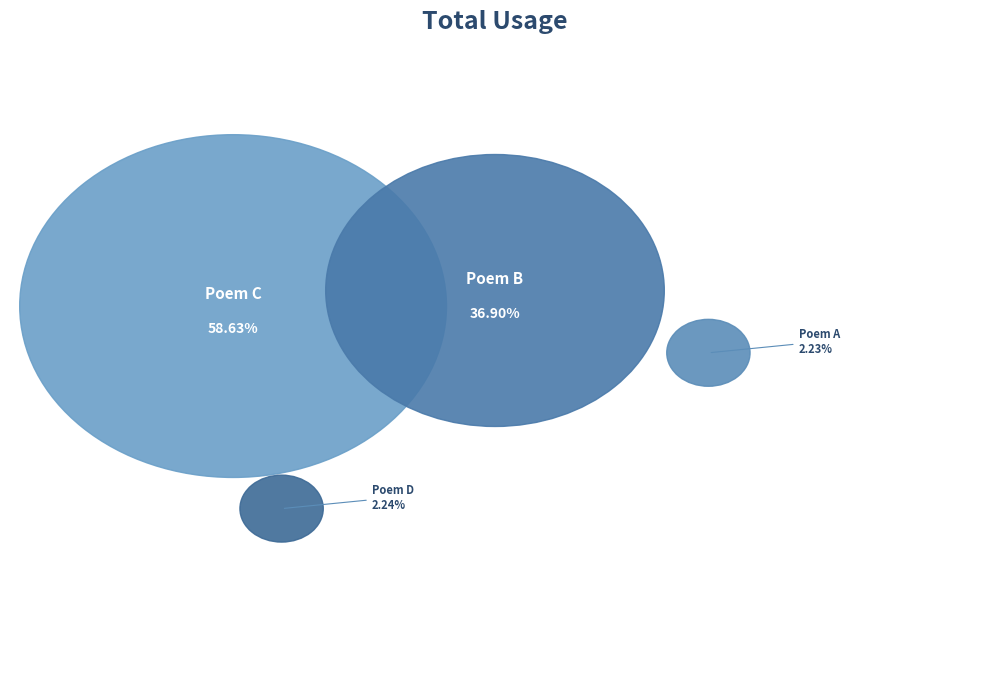

How much of the chart is everything except 登卧龙山写怀二十八韵?

41.4%